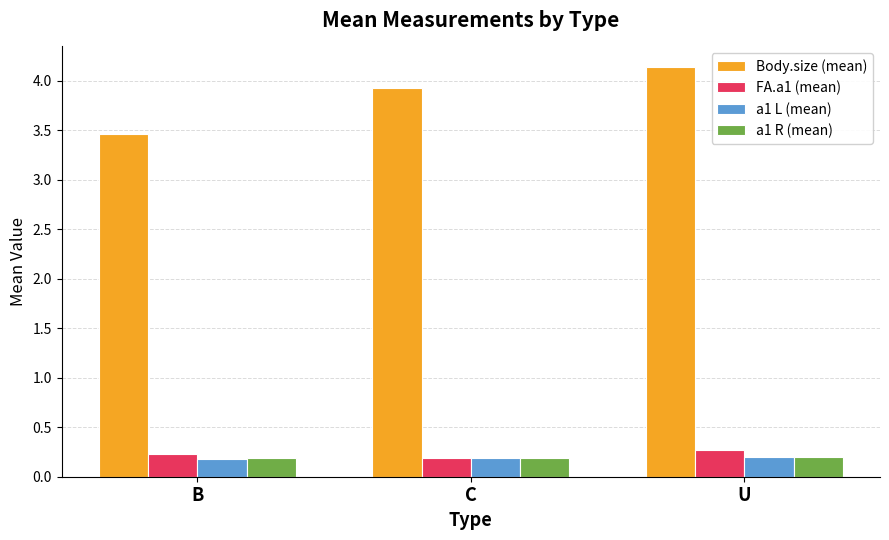

At how many categories does at least one series exceed 4?

1